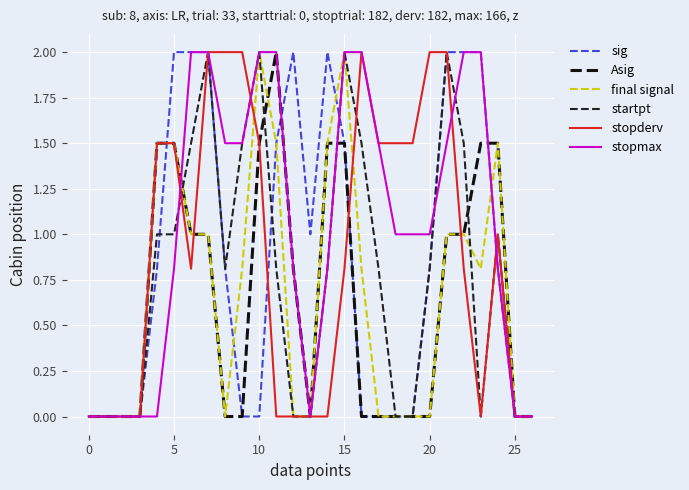

How many lines are shown in the chart?

6